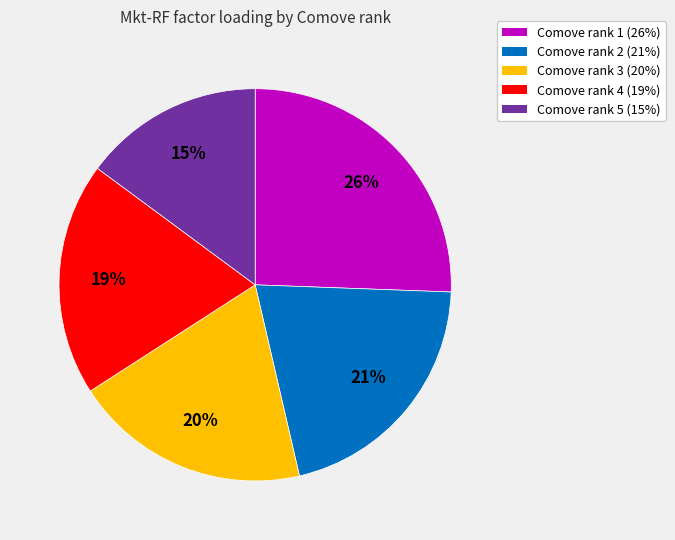

Which slice is the smallest?

Comove rank 5